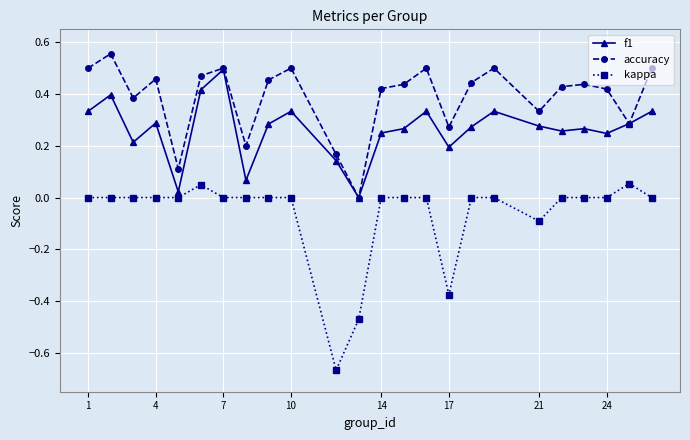

List the series in order of their overall mean, lowest first.

kappa, f1, accuracy